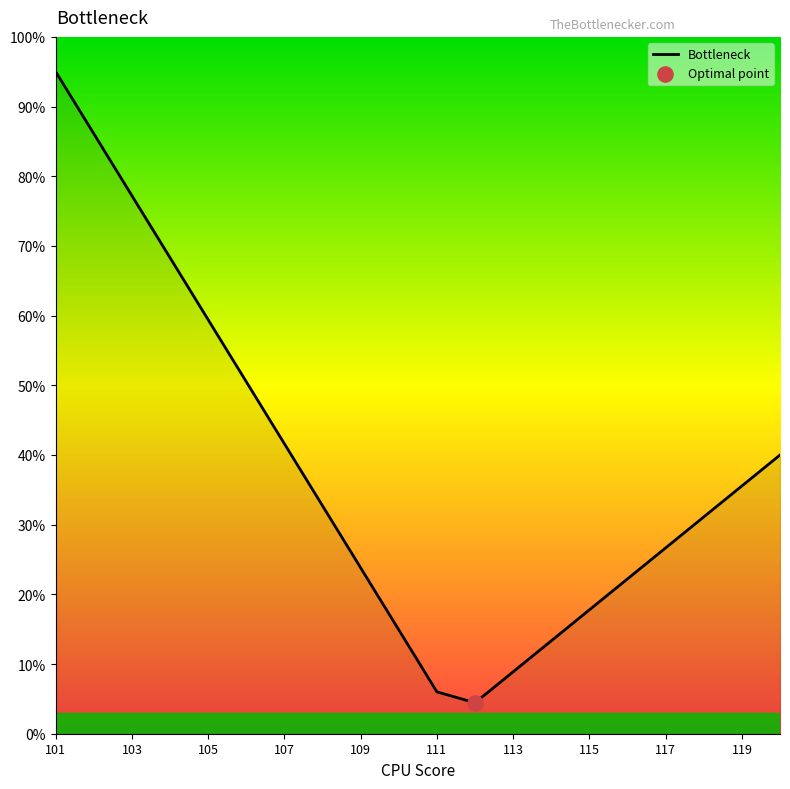

What is the difference between the maximum and minimum values?

90.6